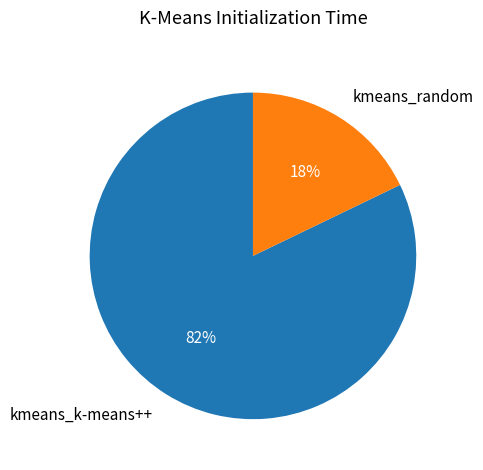

What percentage is the kmeans_k-means++ slice, to the nearest percent?

82%